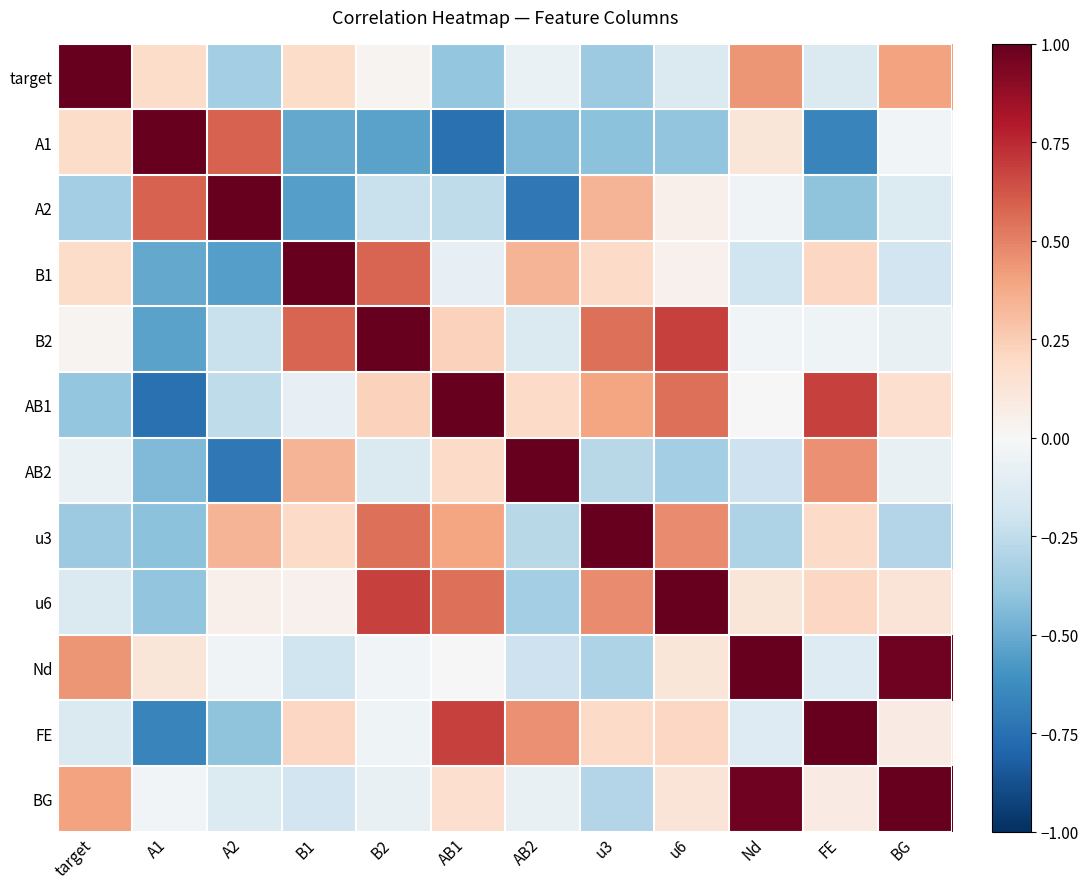

Which category has the highest value across all series?

target